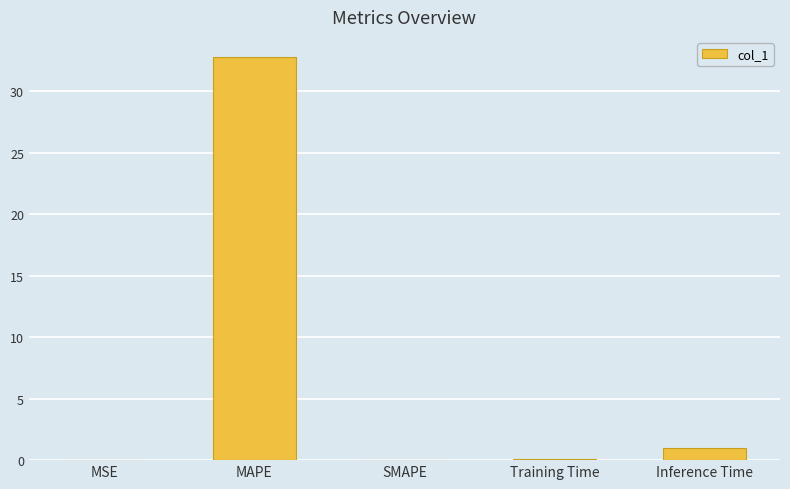

What is the change in value from MAPE to Inference Time?

-31.8